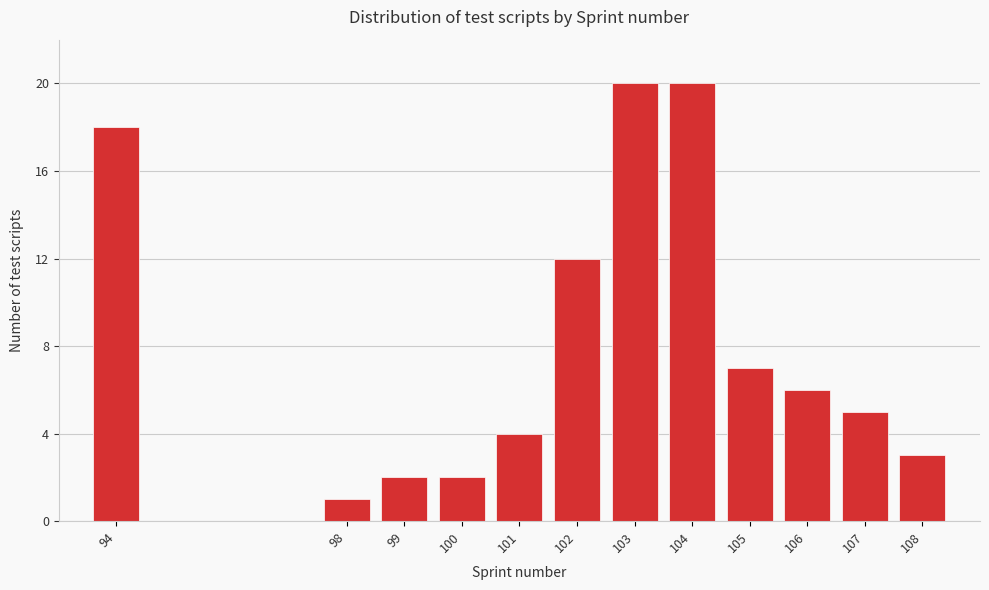

Reading left to right, transcribe all the data shown in this chart.

94=18	98=1	99=2	100=2	101=4	102=12	103=20	104=20	105=7	106=6	107=5	108=3